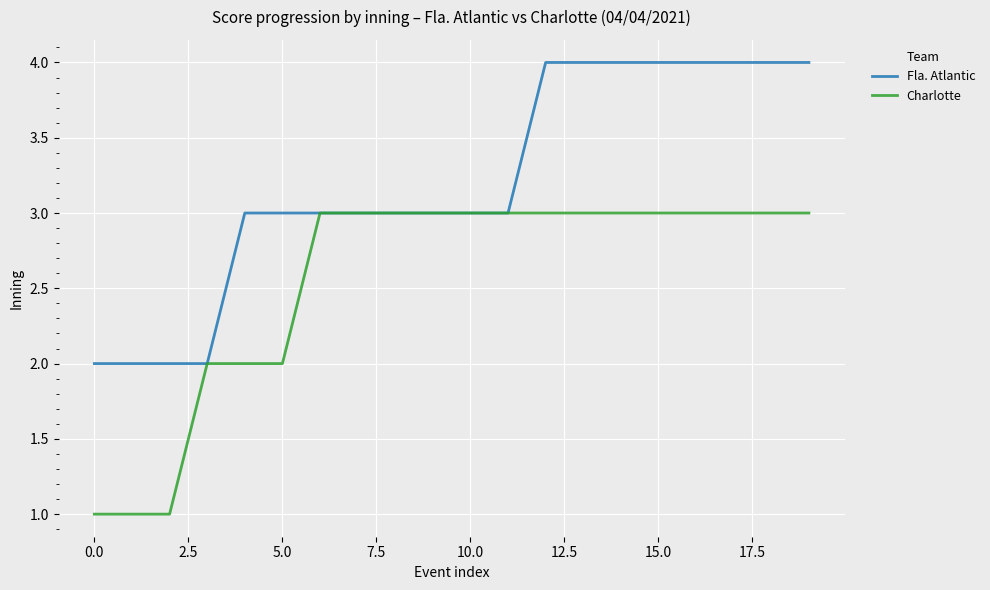

Rank the series by their maximum value, from highest to lowest.

Fla. Atlantic, Charlotte